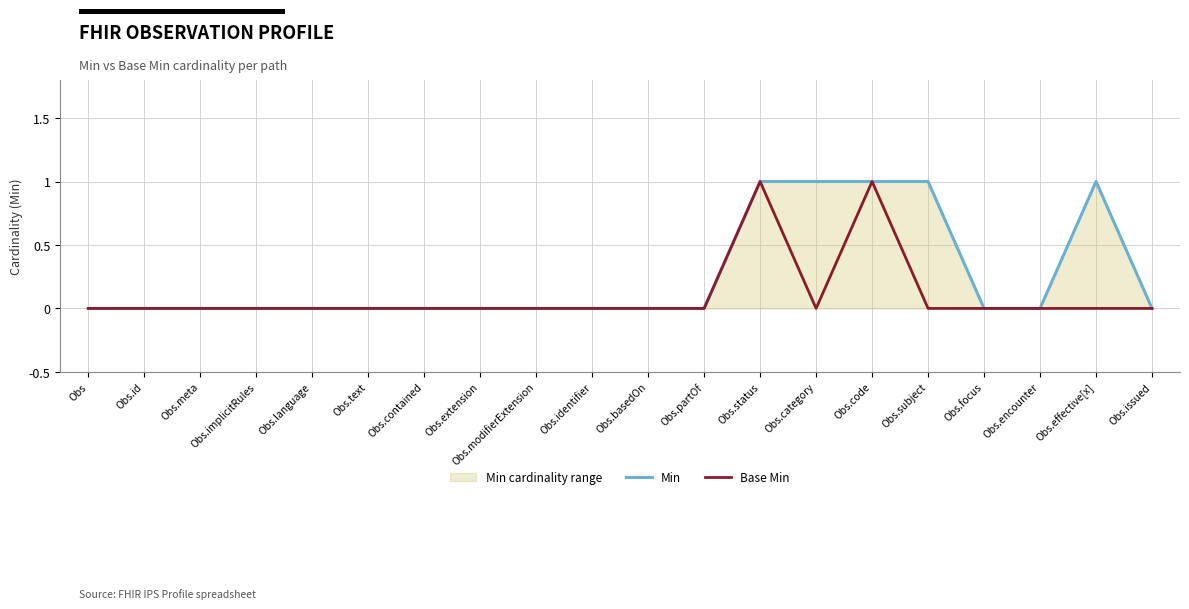

At which label is Min closest to 0?

Obs